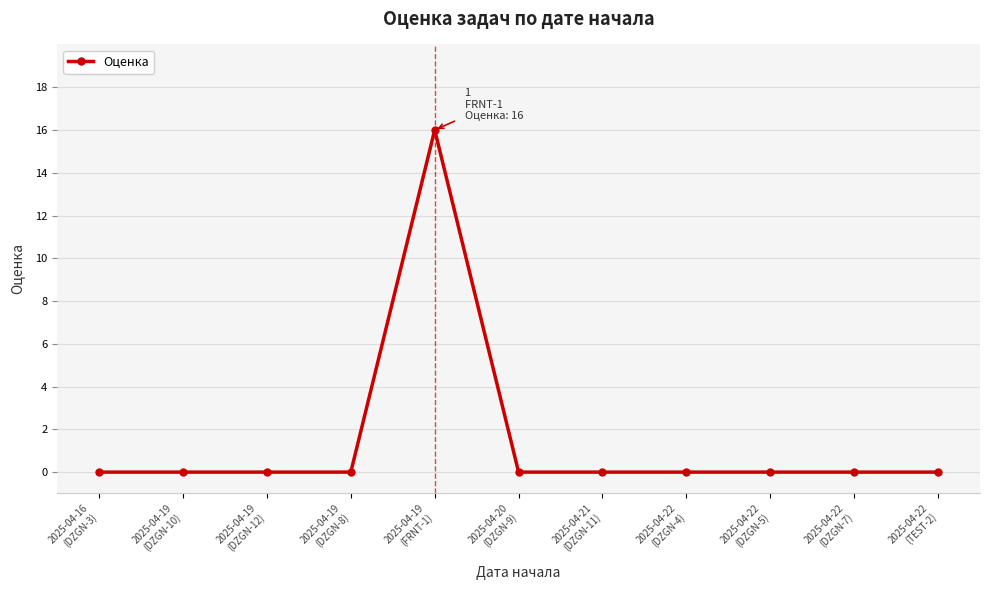

What is the maximum value shown in the chart?

16